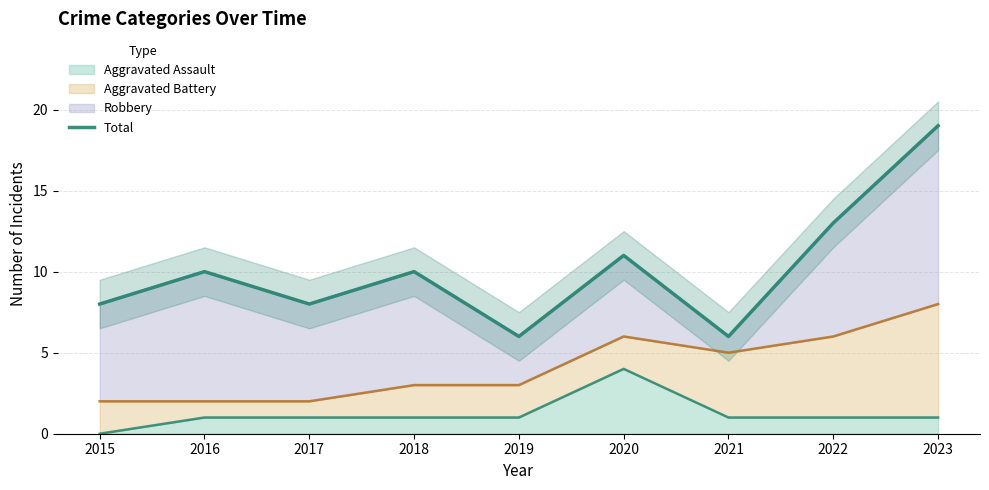

What is the change in value from 2020 to 2023?

+8